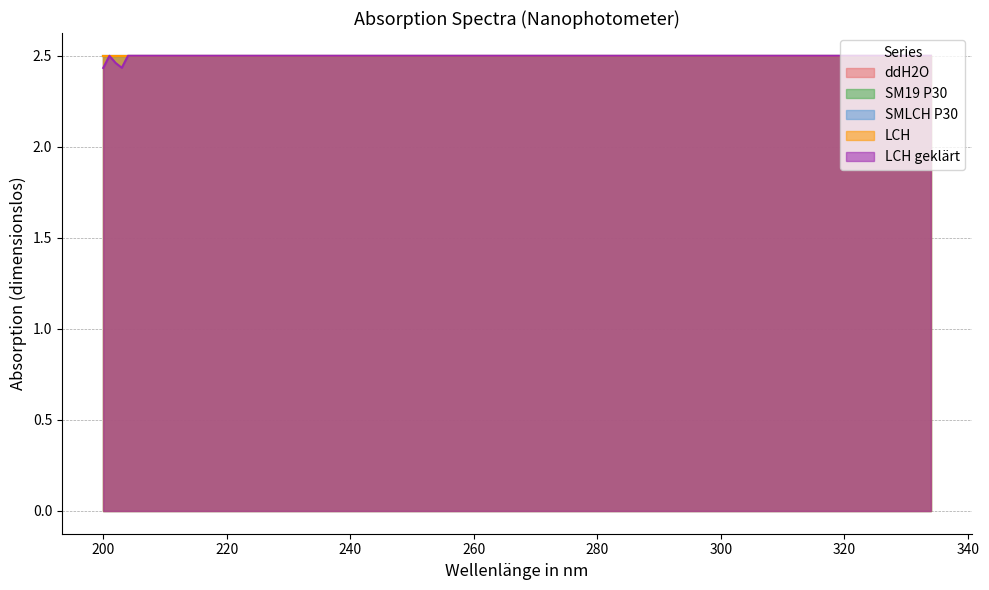

True or false: SM19 P30 and LCH geklärt intersect in this chart.

False